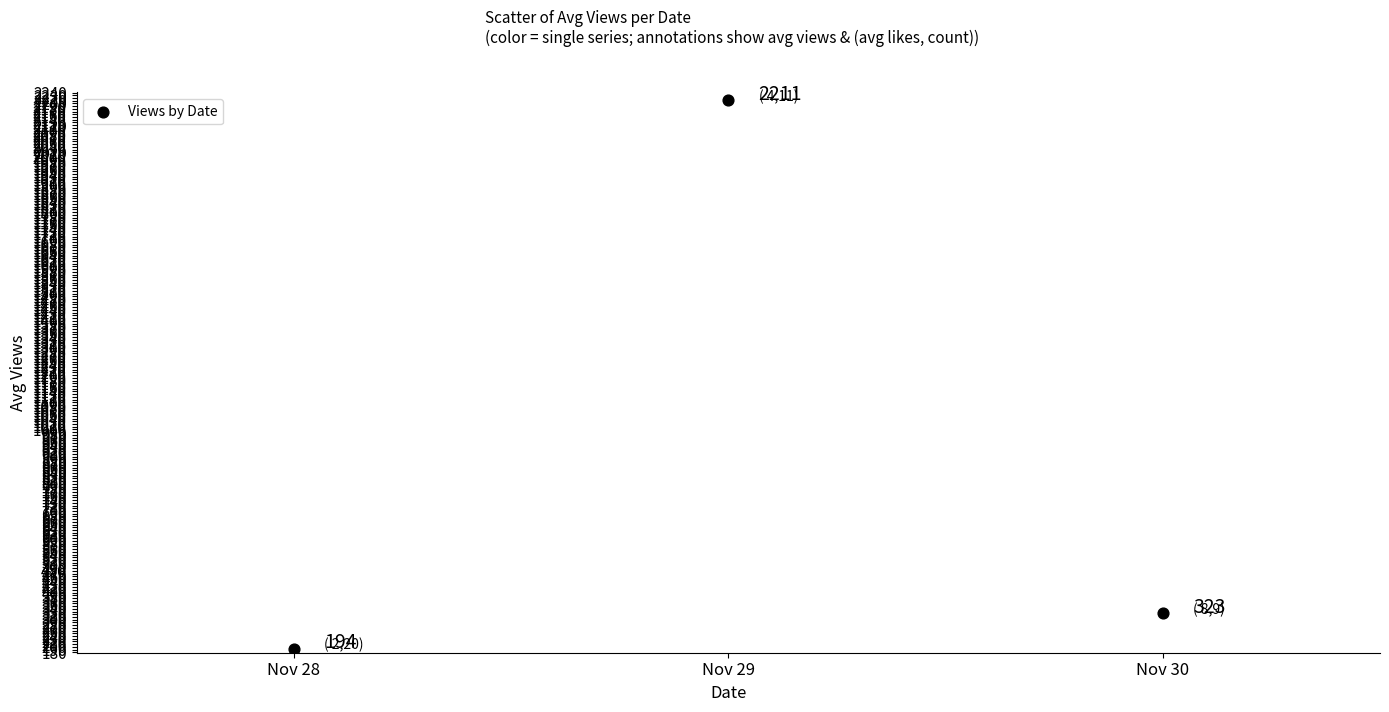

What is the average Y value?

909.2